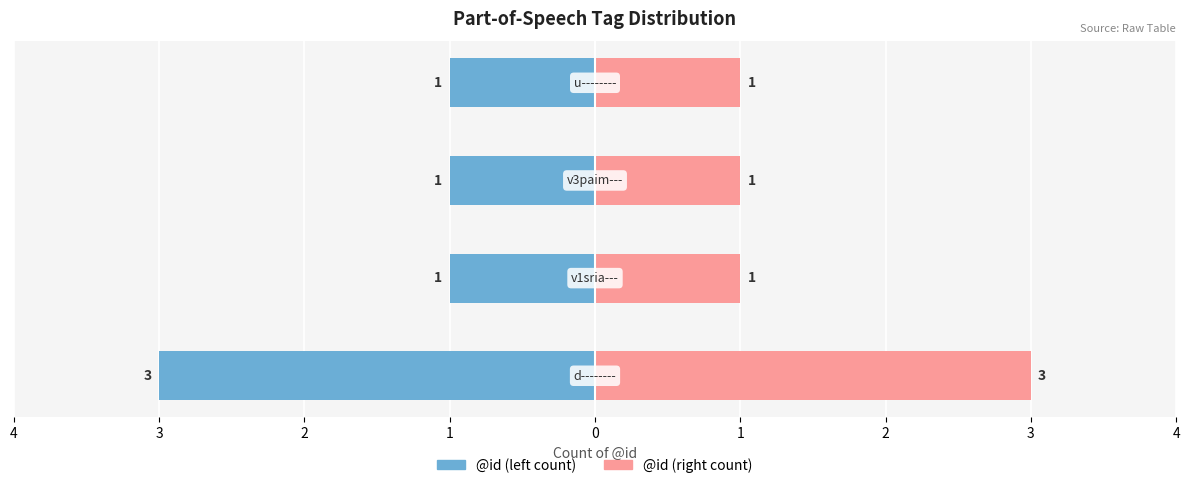

Count the @id (right) values in the range 1 to 3.

4